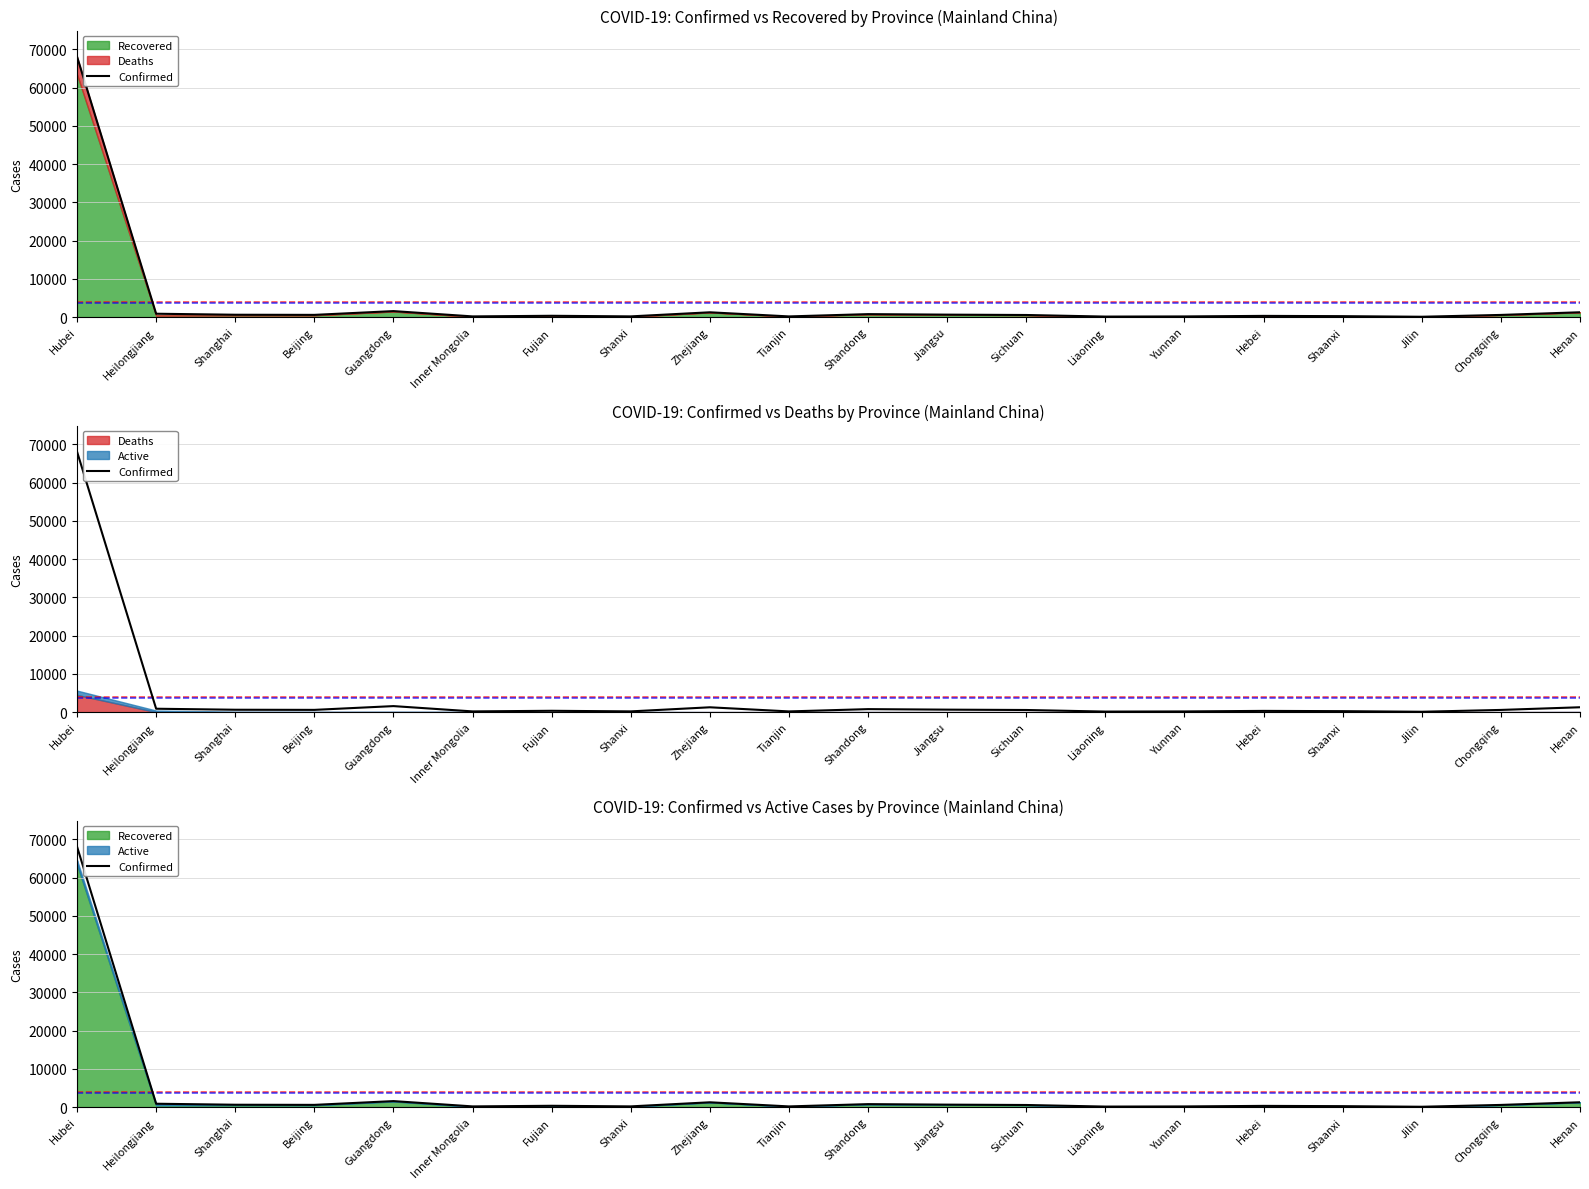

What is the label of the 20th point from the left?

Henan